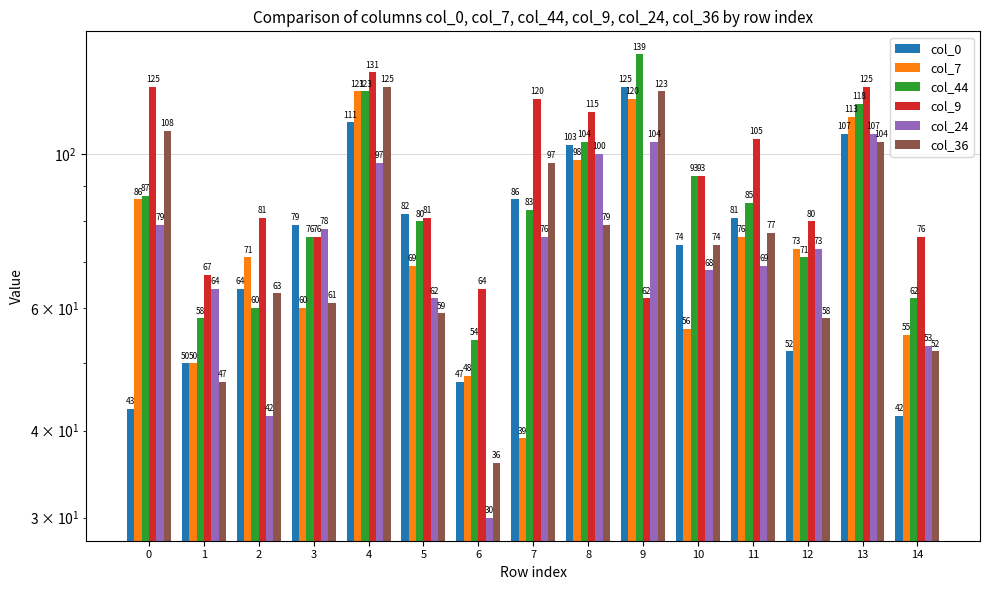

At which category does the chart reach its peak across all series?

9